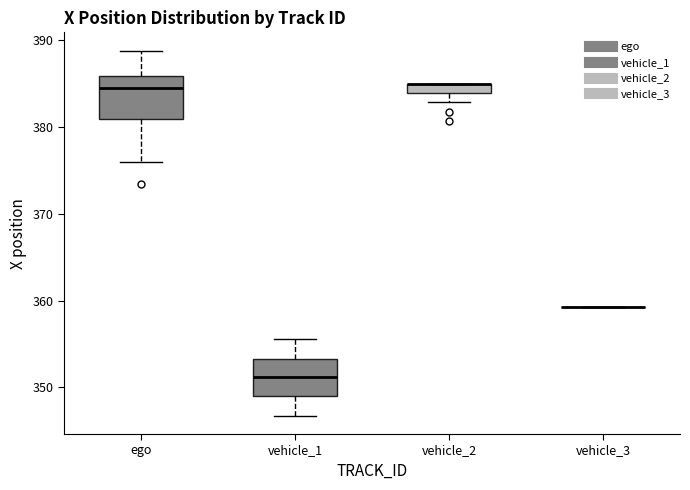

Where does the lower whisker of the box for vehicle_1 end on the y-axis? The values are not printed on the chart, so give them approximately, as read against the axis.

347